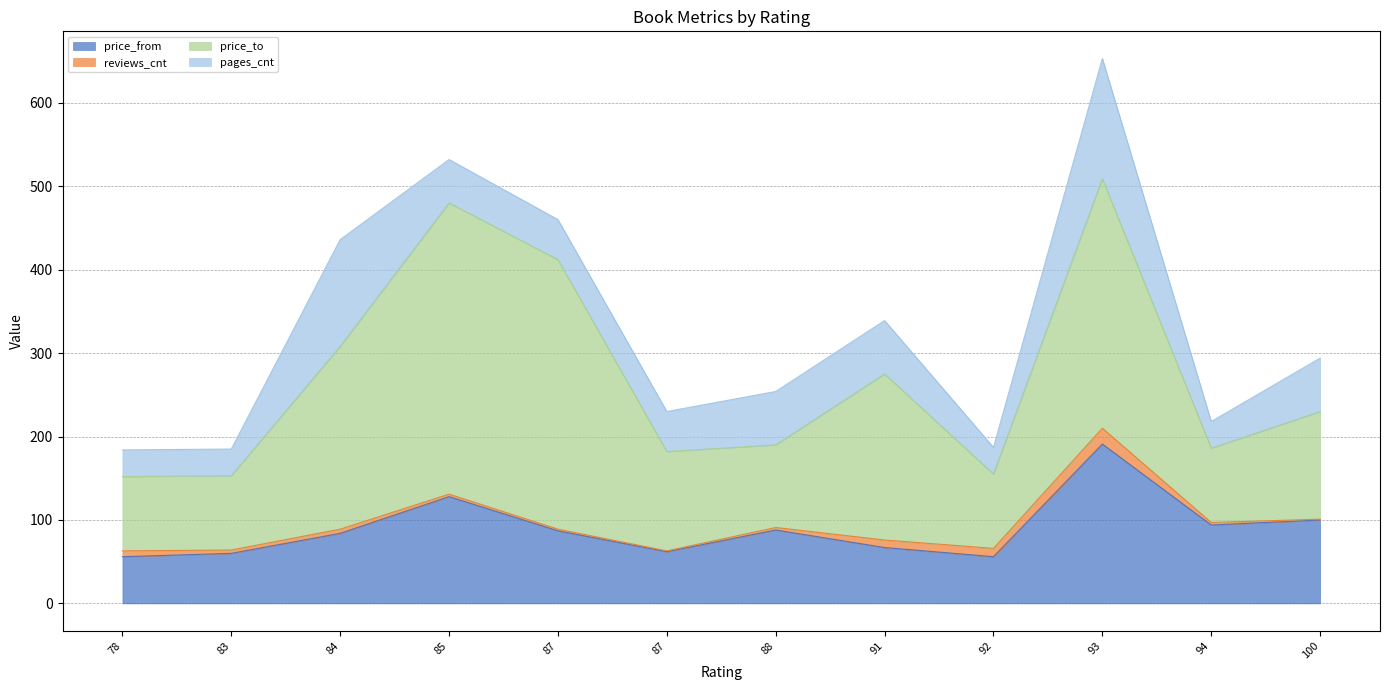

What is the spread (max minus min) of values at 92?

79